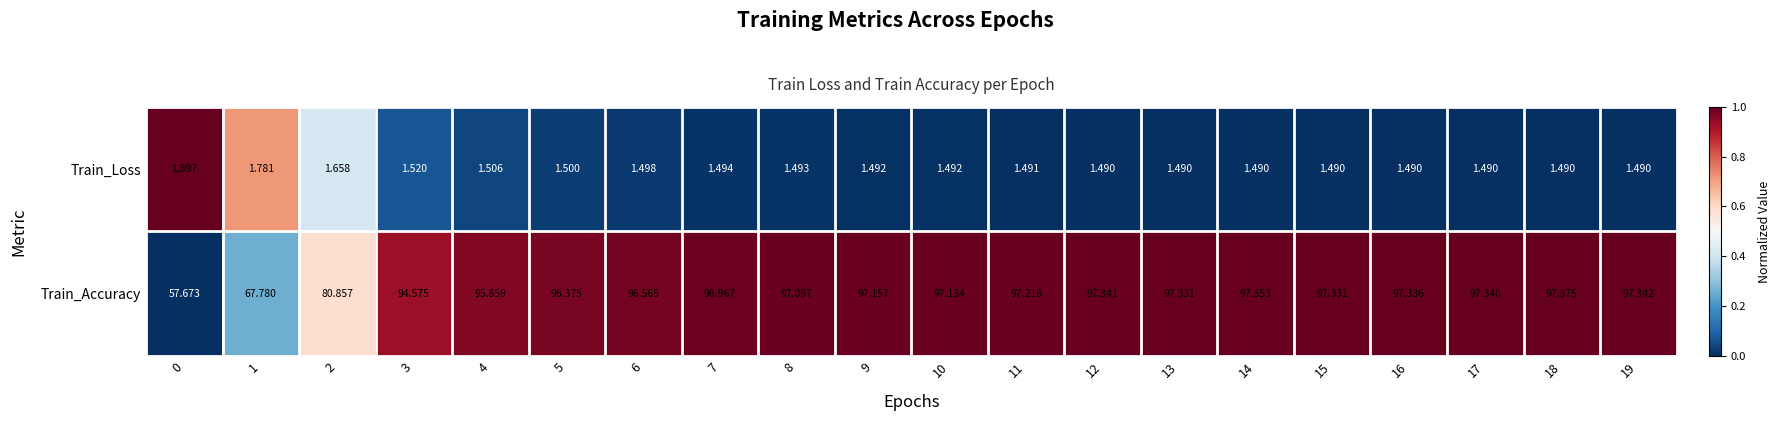

Rank the series by their maximum value, from lowest to highest.

Train_Loss, Train_Accuracy